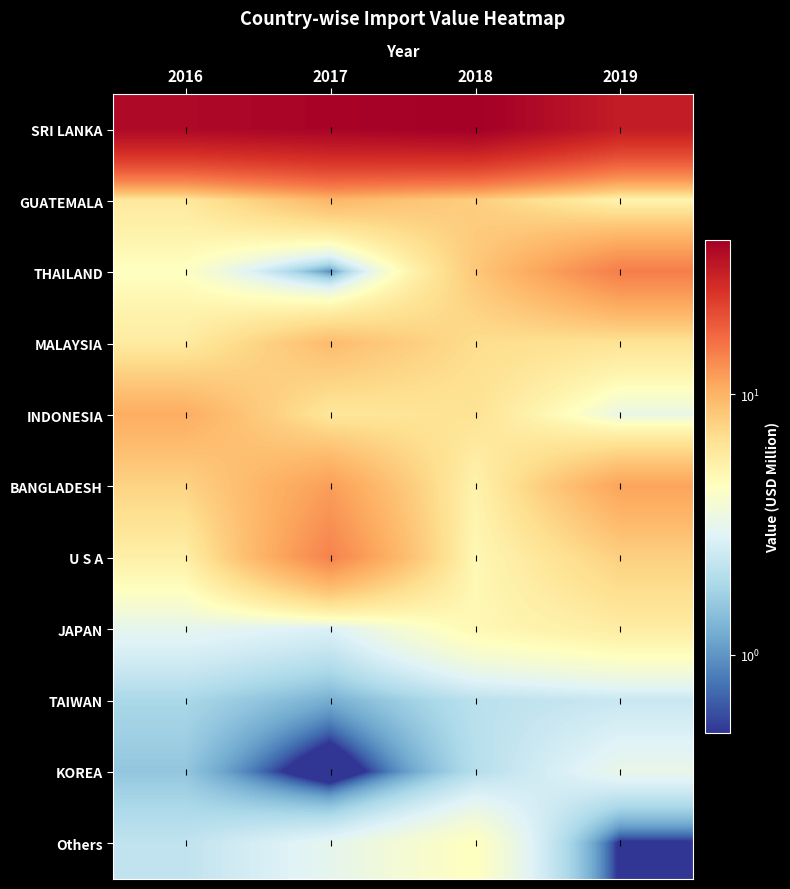

Reading right to left, what are all the values shown in this chart?

SRI LANKA: 2019=30.0	2018=39.2	2017=37.6	2016=35.9
GUATEMALA: 2019=5.1	2018=8.0	2017=9.7	2016=6.0
THAILAND: 2019=14.5	2018=8.4	2017=0.9	2016=4.3
MALAYSIA: 2019=6.4	2018=7.0	2017=9.3	2016=5.8
INDONESIA: 2019=3.3	2018=6.5	2017=6.2	2016=10.5
BANGLADESH: 2019=11.2	2018=5.2	2017=11.7	2016=7.6
U S A: 2019=7.8	2018=4.8	2017=14.1	2016=5.5
JAPAN: 2019=5.7	2018=4.9	2017=2.8	2016=3.1
TAIWAN: 2019=2.4	2018=2.1	2017=1.2	2016=1.9
KOREA: 2019=3.2	2018=2.0	2017=0.0	2016=1.5
Others: 2019=0.4	2018=4.4	2017=3.1	2016=2.2